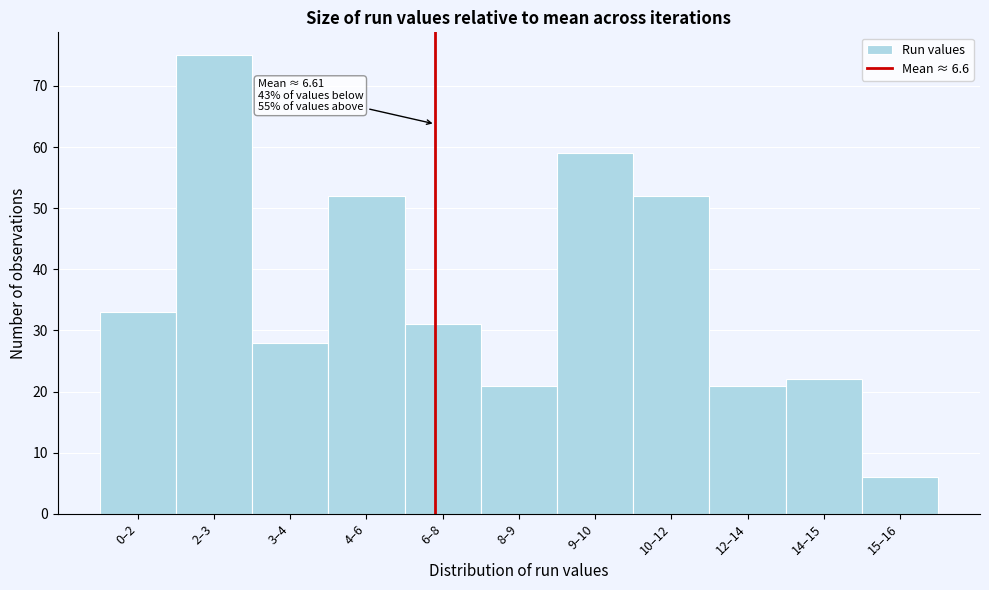

Reading left to right, list all the values displayed in this chart.

33	75	28	52	31	21	59	52	21	22	6